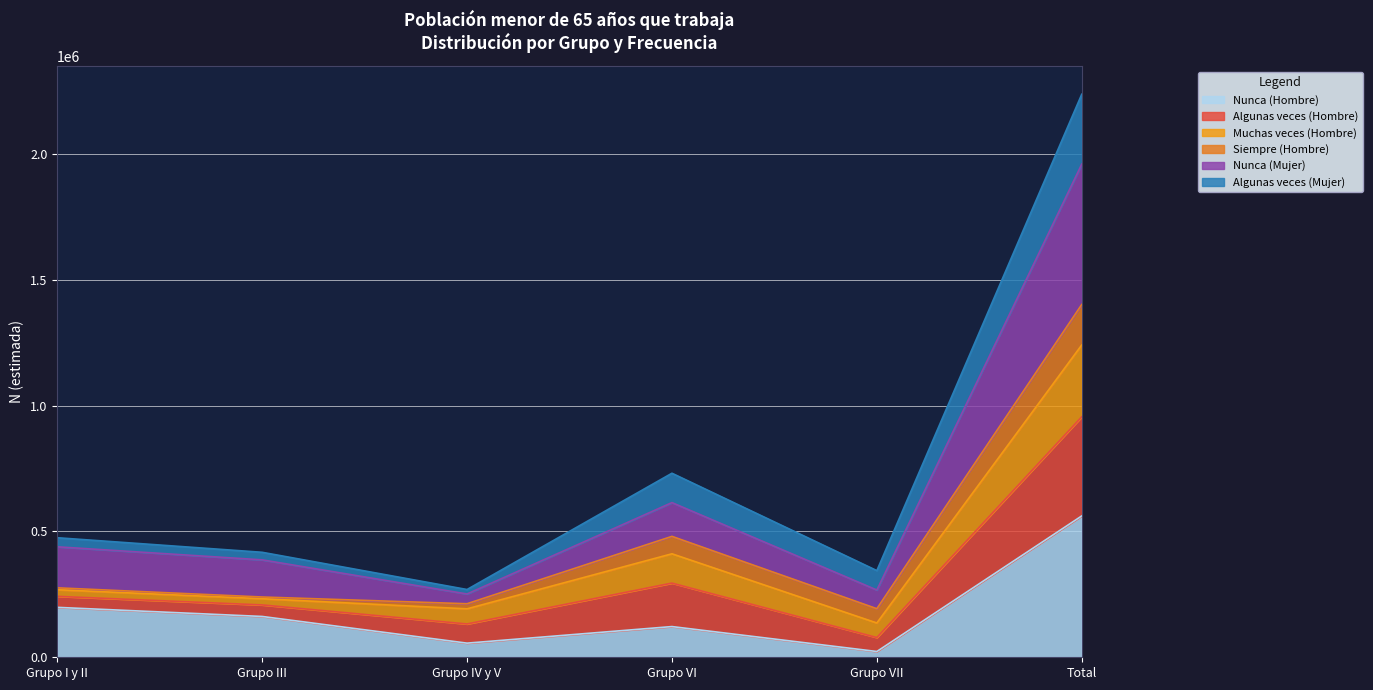

Is it true that Nunca (Hombre) equals 198391 at Grupo I y II?

True